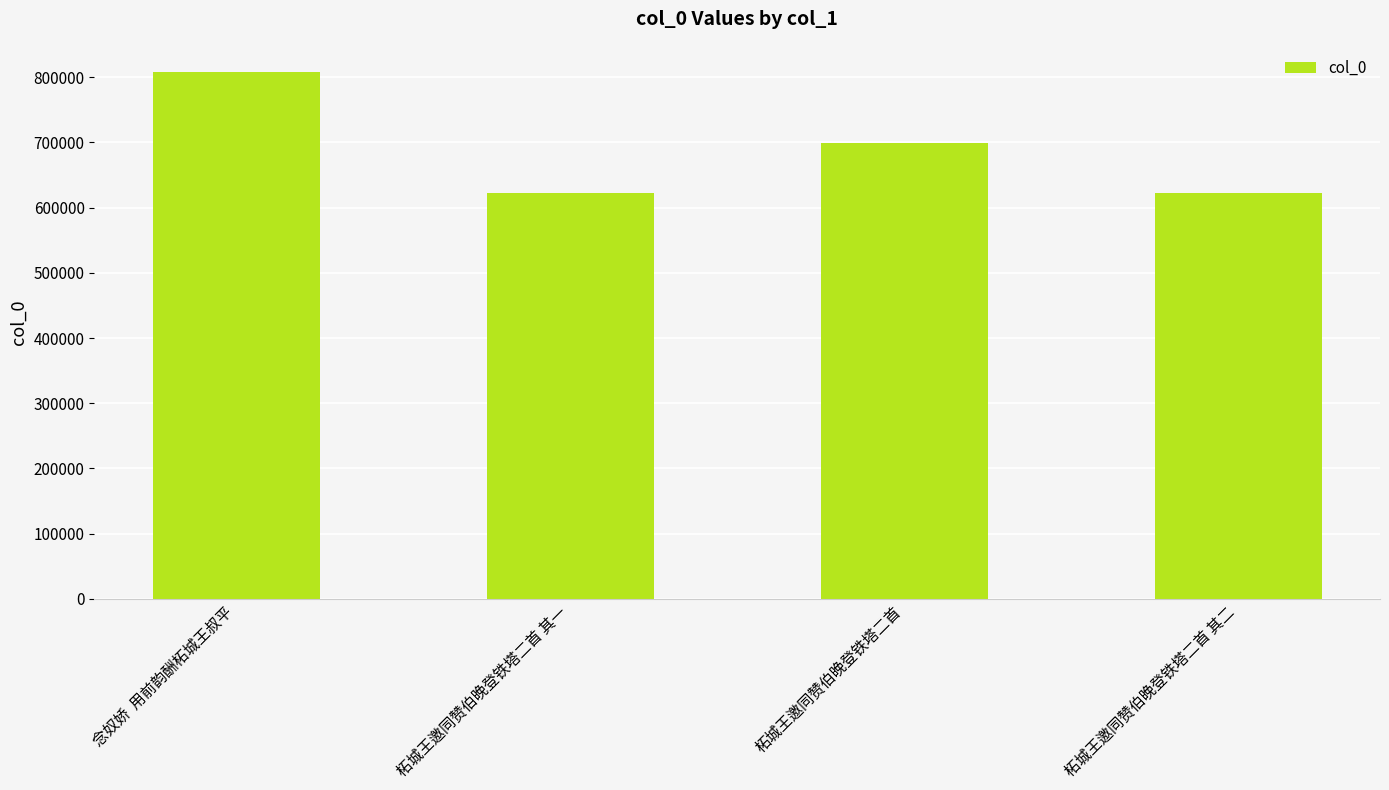

At which category does the chart reach its peak across all series?

念奴娇  用前韵酬柘城王叔平